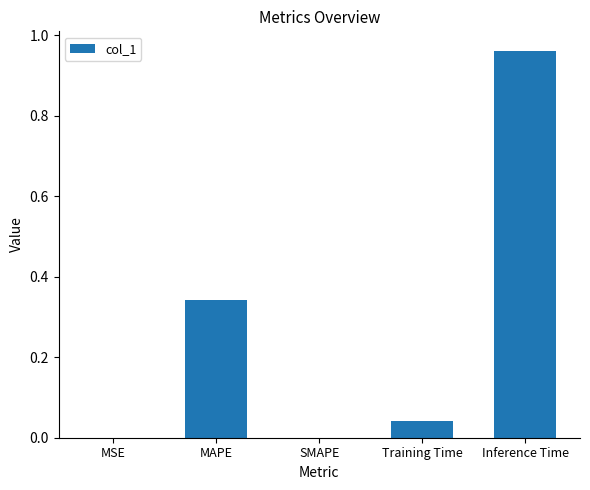

What is the sum of all values?

1.3